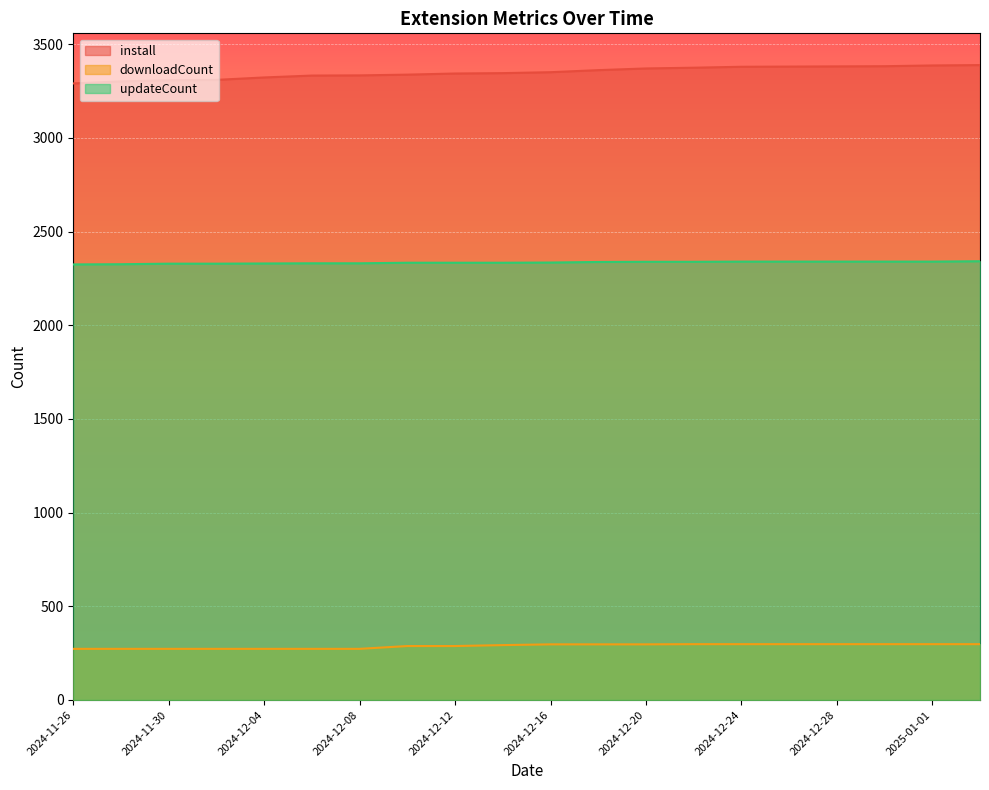

Is the value of downloadCount at 2024-12-08 greater than the value of install at 2024-12-20?

No